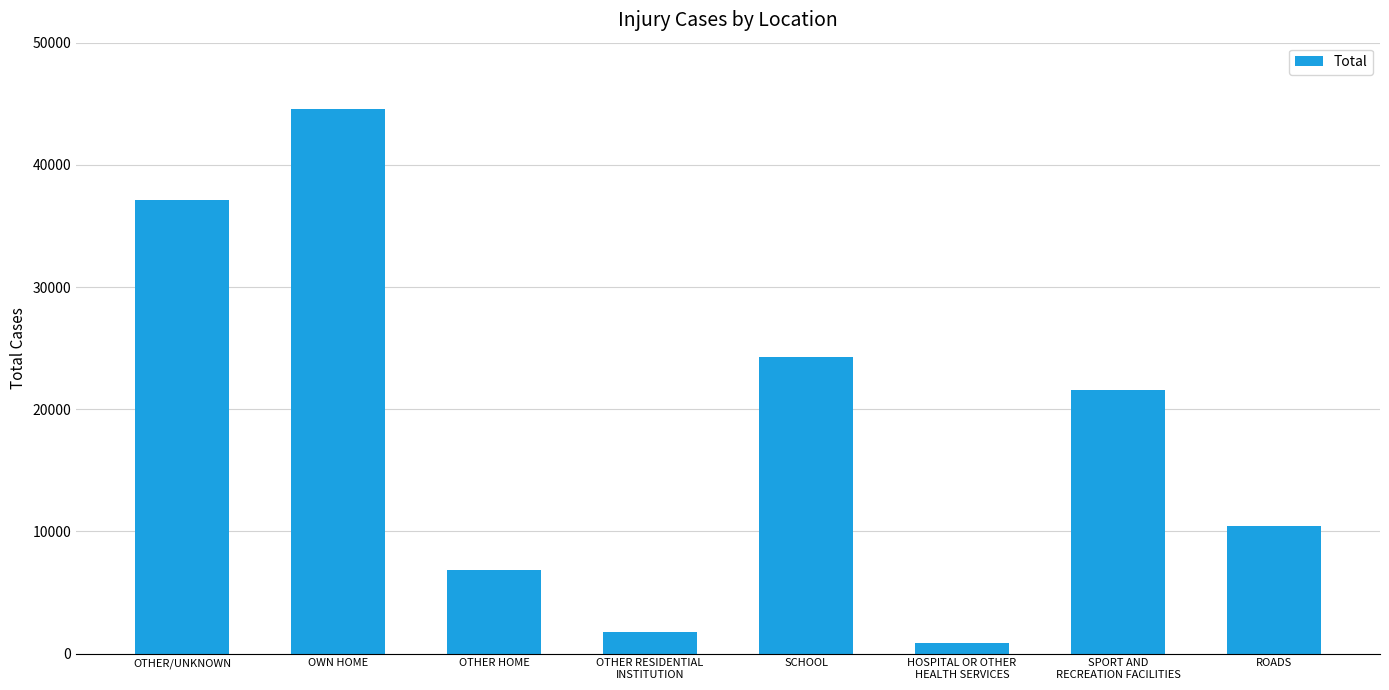

What is the difference between the values at OTHER HOME and SPORT AND
RECREATION FACILITIES?

14772